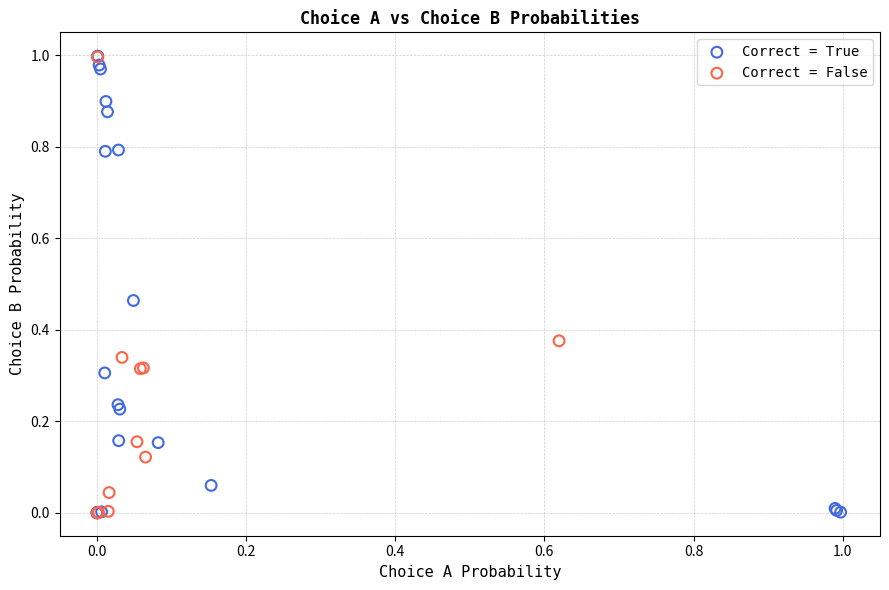

What are all the series names shown in the legend?

Correct = True, Correct = False